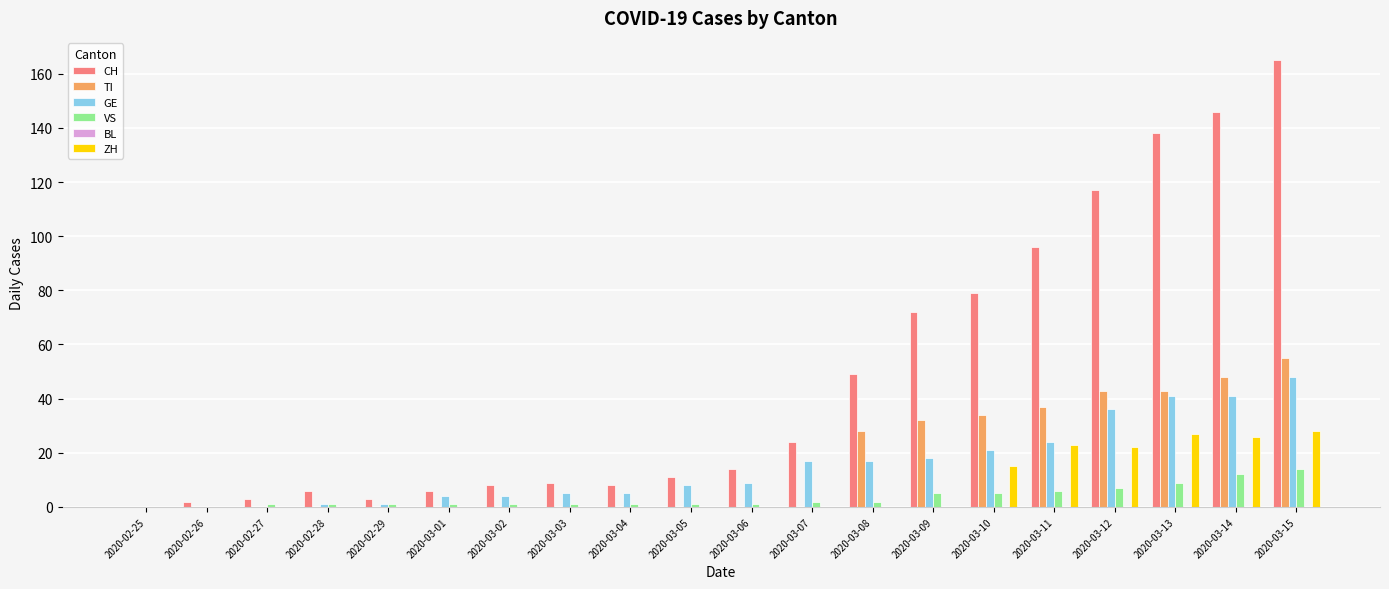

Between 2020-02-27 and 2020-03-06, which series saw the biggest shift?

CH